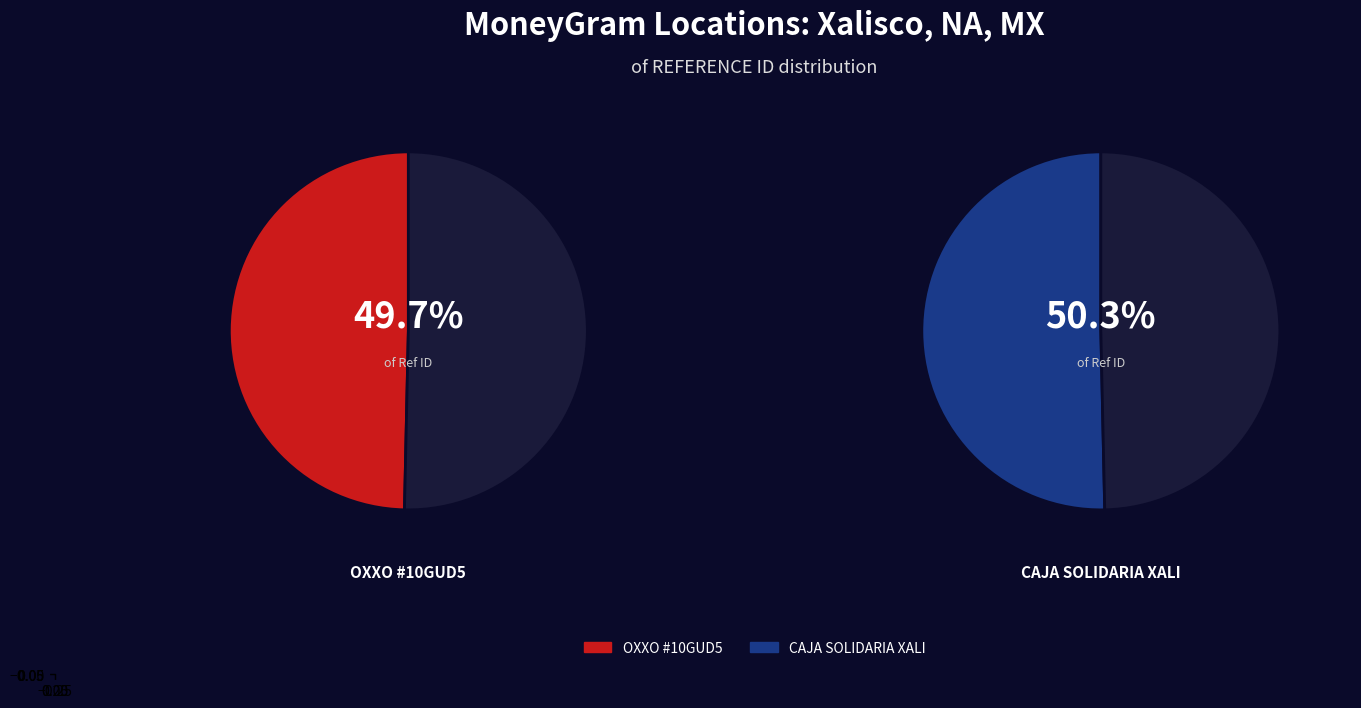

Does CAJA SOLIDARIA SIERRA DE SAN JUAN - XALI account for over 50% of the chart?

Yes